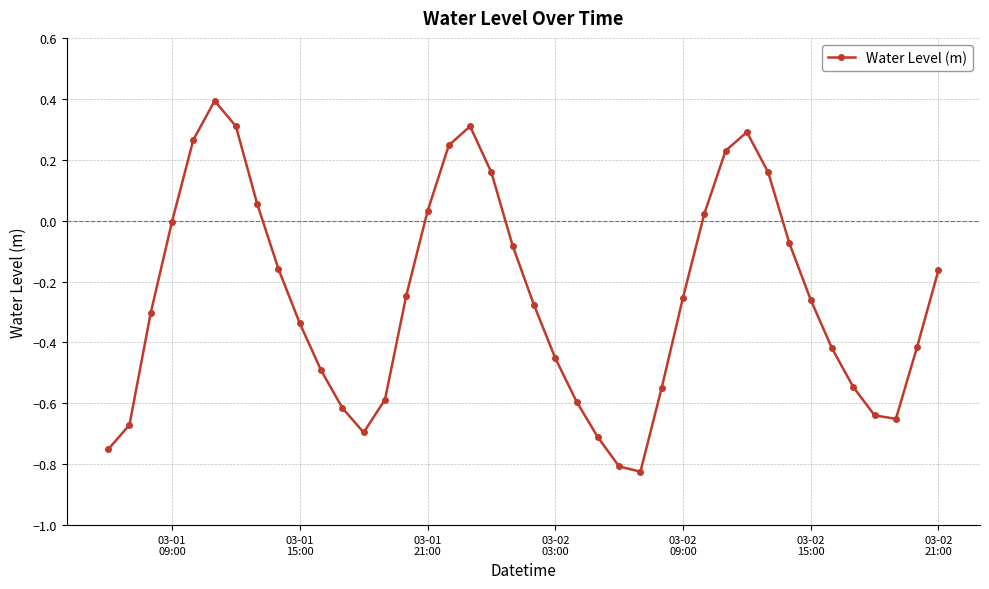

What is the sum of all values?

-10.1